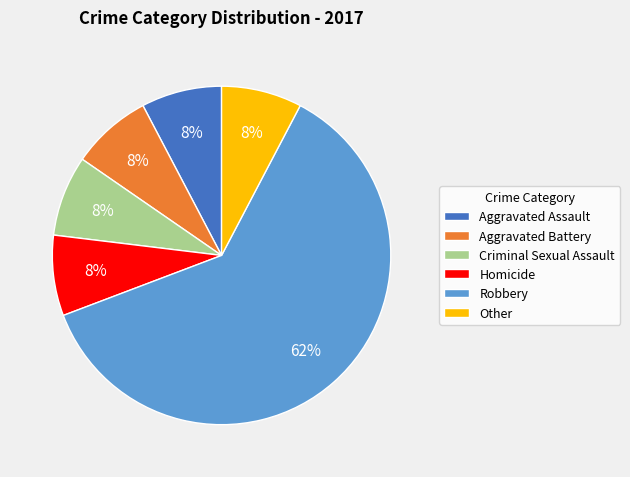

How many segments does this pie chart have?

6